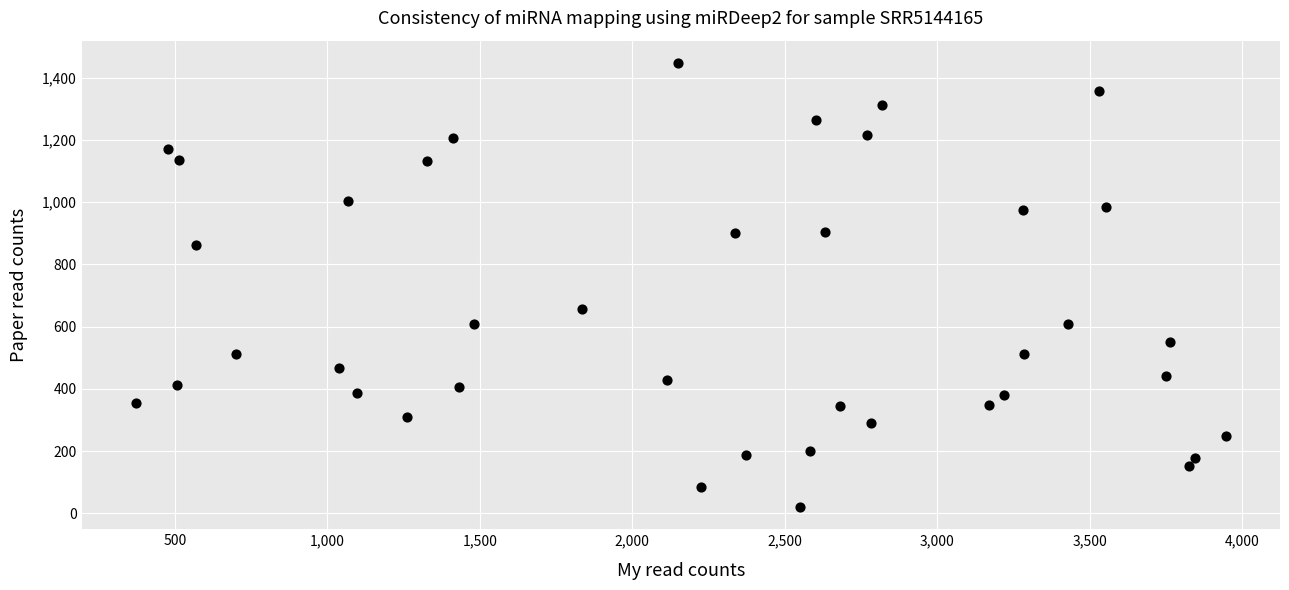

What is the range of X values (max minus min)?

3573